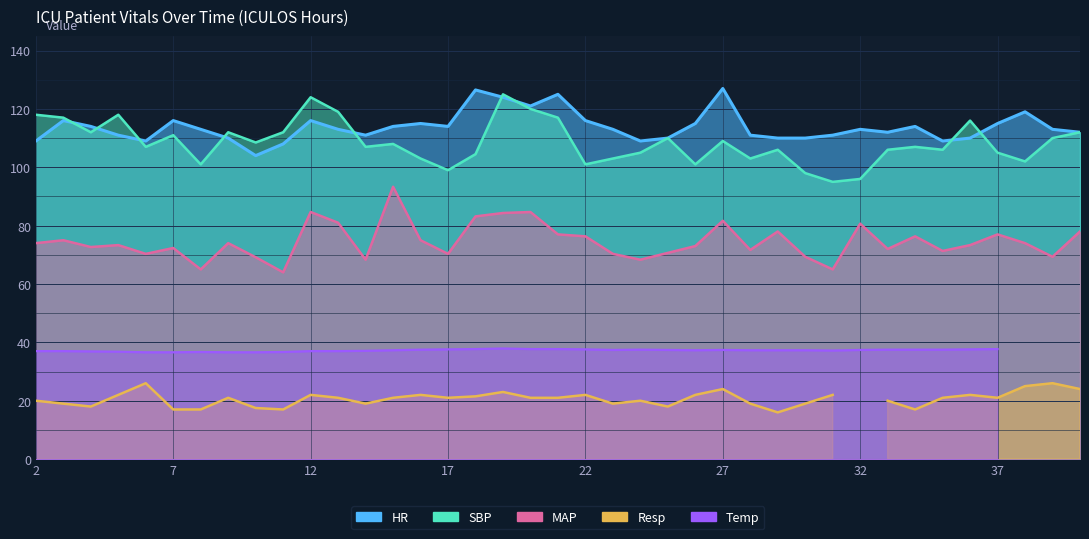

At which category does SBP reach its first local peak?

5